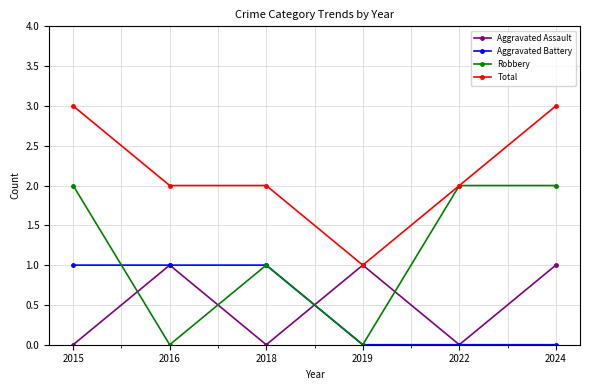

Reading right to left, what are all the values shown in this chart?

Aggravated Assault: 2024=1	2022=0	2019=1	2018=0	2016=1	2015=0
Aggravated Battery: 2024=0	2022=0	2019=0	2018=1	2016=1	2015=1
Robbery: 2024=2	2022=2	2019=0	2018=1	2016=0	2015=2
Total: 2024=3	2022=2	2019=1	2018=2	2016=2	2015=3